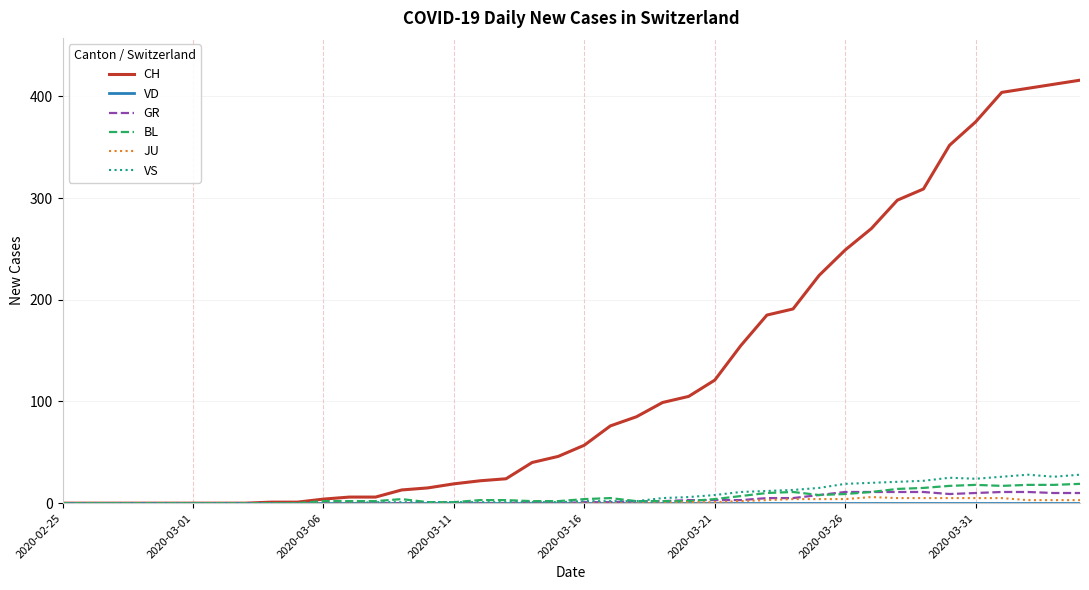

What is the highest value of the VS series?

28